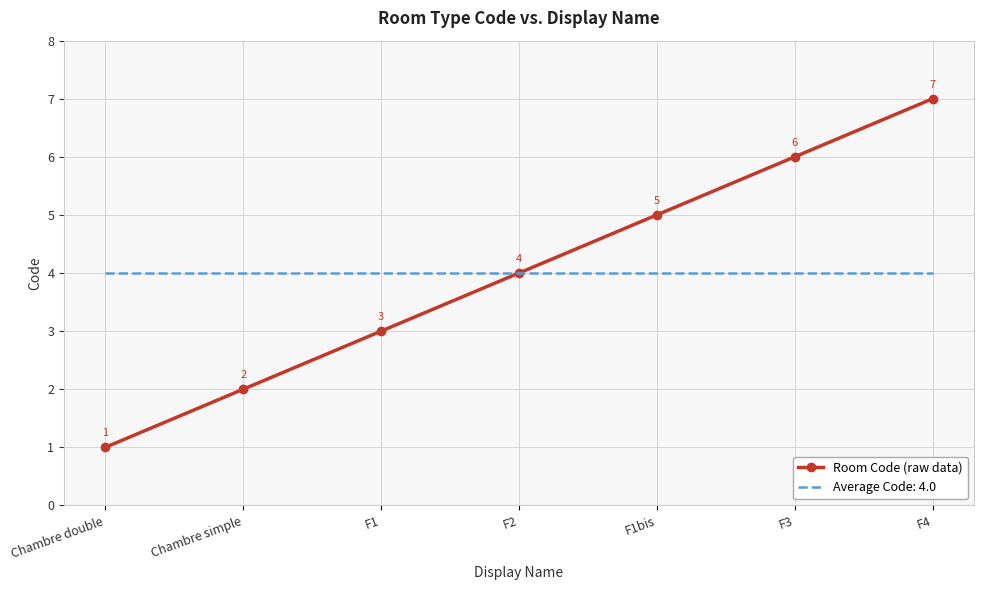

Read the Average Code: 4.0 value at F2.

4